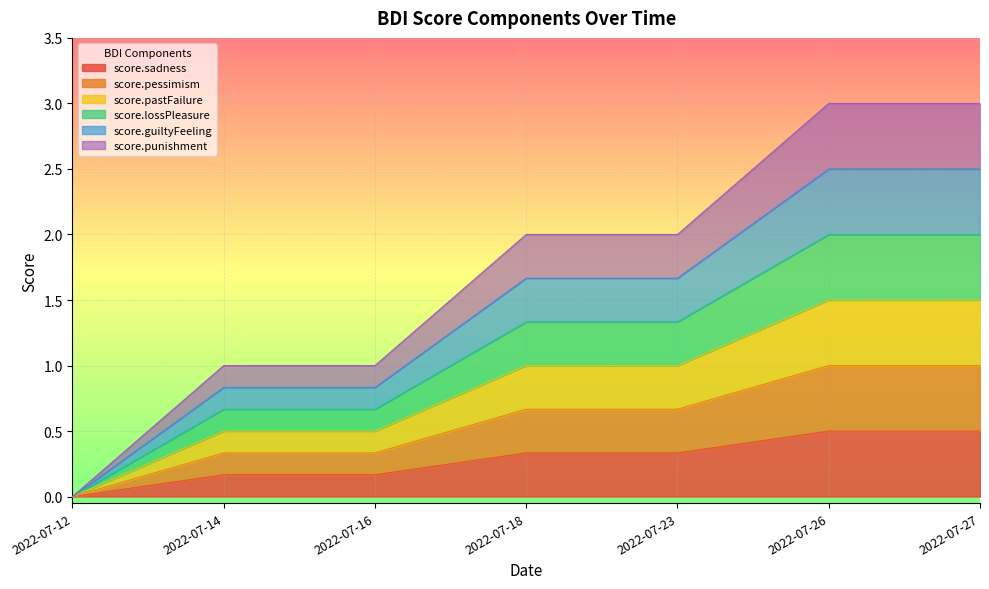

How many lines are shown in the chart?

6